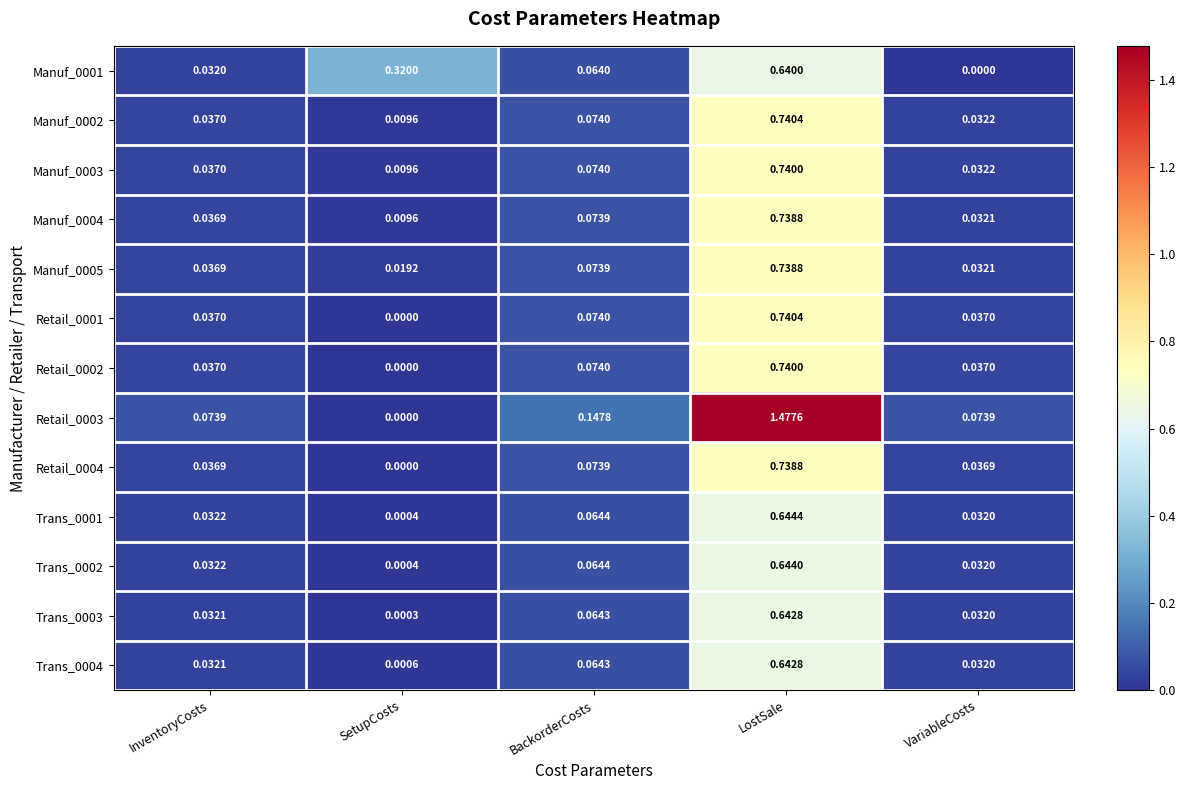

List the labels in order of Trans_0003 value, largest first.

LostSale, BackorderCosts, InventoryCosts, VariableCosts, SetupCosts